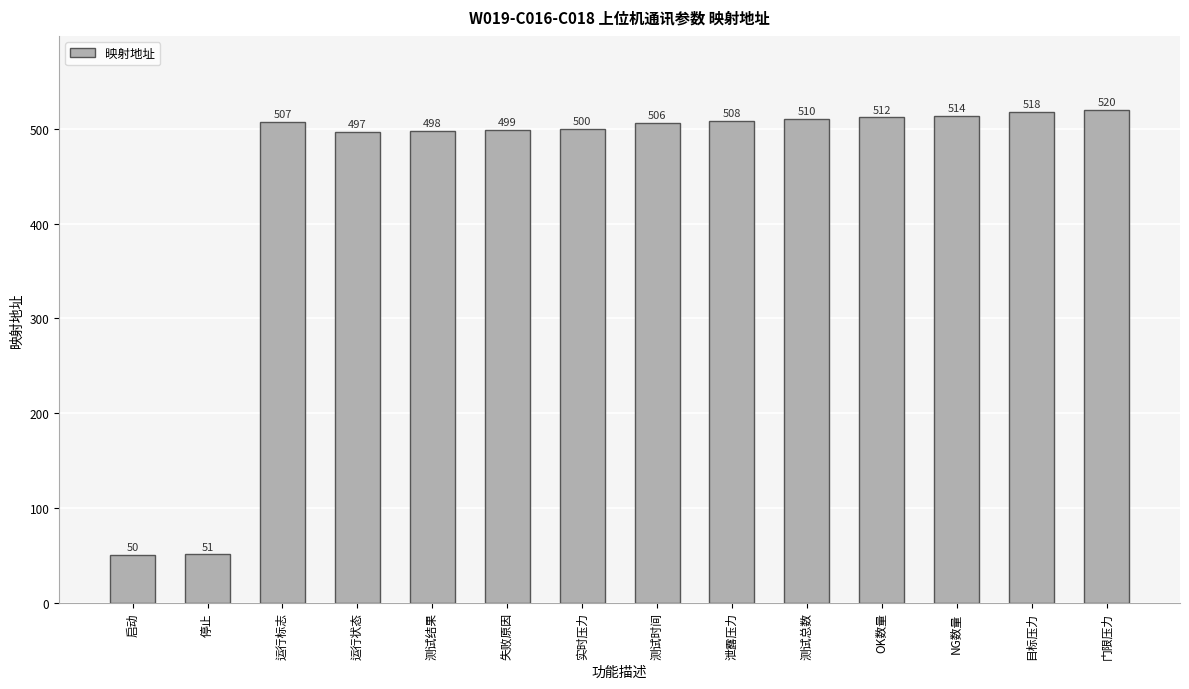

The chart shows a value of 497 at 运行状态. True or false?

True